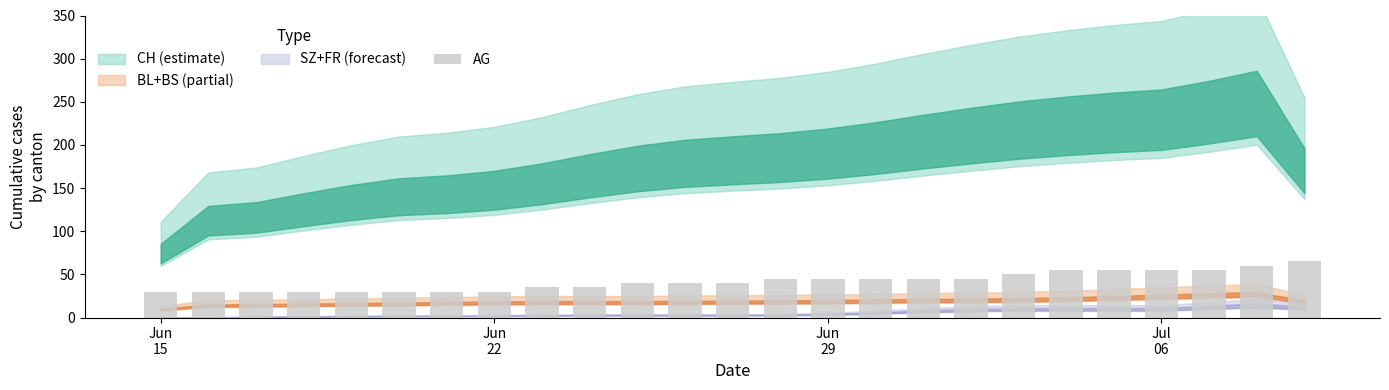

Reading left to right, extract all data points from this chart.

30	30	30	30	30	30	30	30	35	35	40	40	40	45	45	45	45	45	50	55	55	55	55	60	65